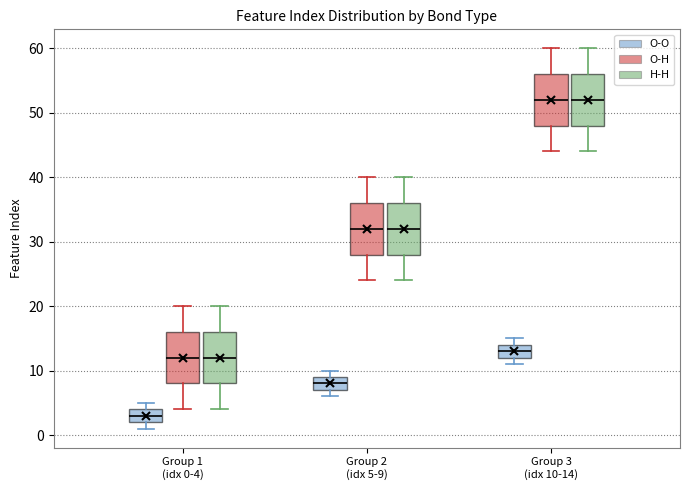

Reading left to right, transcribe this box plot: for each box, give where its median line is, the range the box spans, and where its two whiskers end, as read against the y-axis. The values are not printed on the chart, so give them approximately, as read against the axis.

Group 1 (idx 0-4) (O-O): median 3, box 2 to 4, whiskers 1 to 5
Group 1 (idx 0-4) (O-H): median 12, box 8 to 16, whiskers 4 to 20
Group 1 (idx 0-4) (H-H): median 12, box 8 to 16, whiskers 4 to 20
Group 2 (idx 5-9) (O-O): median 8, box 7 to 9, whiskers 6 to 10
Group 2 (idx 5-9) (O-H): median 32, box 28 to 36, whiskers 24 to 40
Group 2 (idx 5-9) (H-H): median 32, box 28 to 36, whiskers 24 to 40
Group 3 (idx 10-14) (O-O): median 13, box 12 to 14, whiskers 11 to 15
Group 3 (idx 10-14) (O-H): median 52, box 48 to 56, whiskers 44 to 60
Group 3 (idx 10-14) (H-H): median 52, box 48 to 56, whiskers 44 to 60